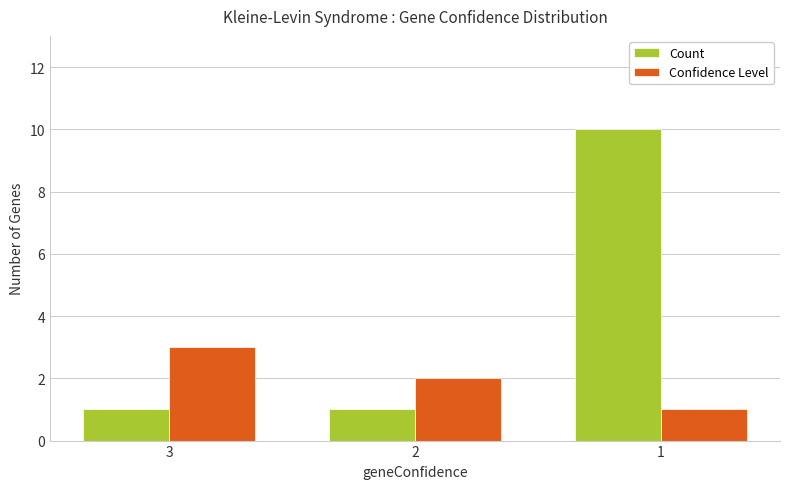

What is the value of the Confidence Level bar at the 2nd from the left?

2